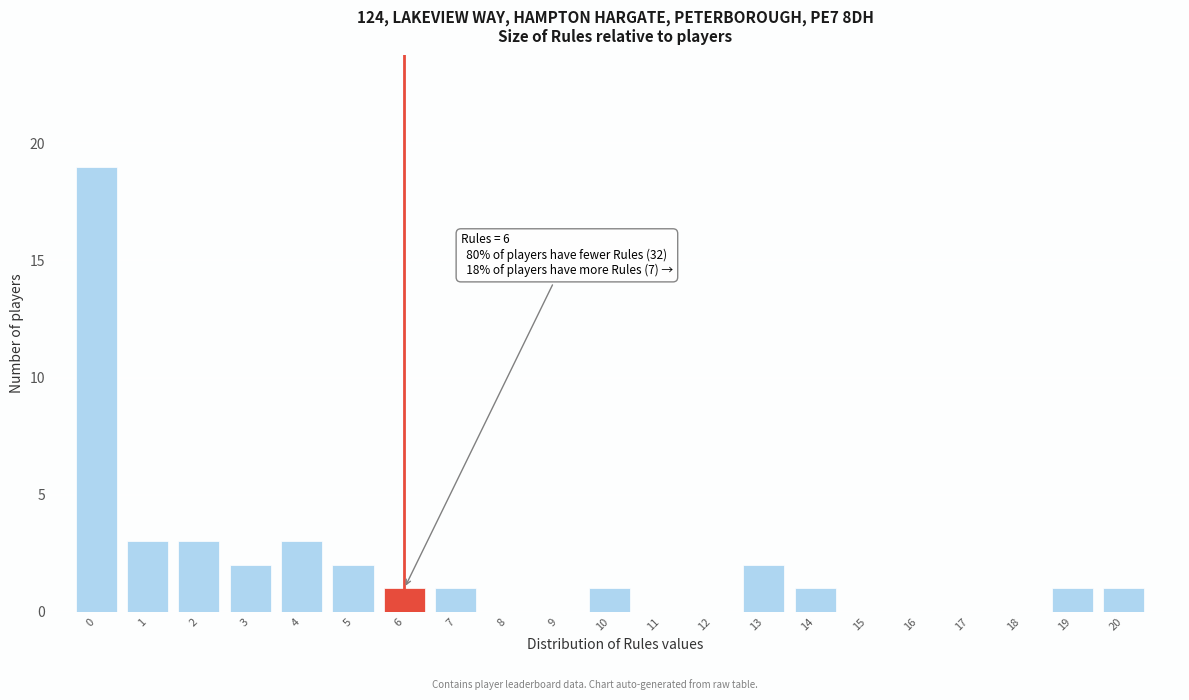

Reading left to right, list all the values displayed in this chart.

0=19	1=3	2=3	3=2	4=3	5=2	6=1	7=1	8=0	9=0	10=1	11=0	12=0	13=2	14=1	15=0	16=0	17=0	18=0	19=1	20=1